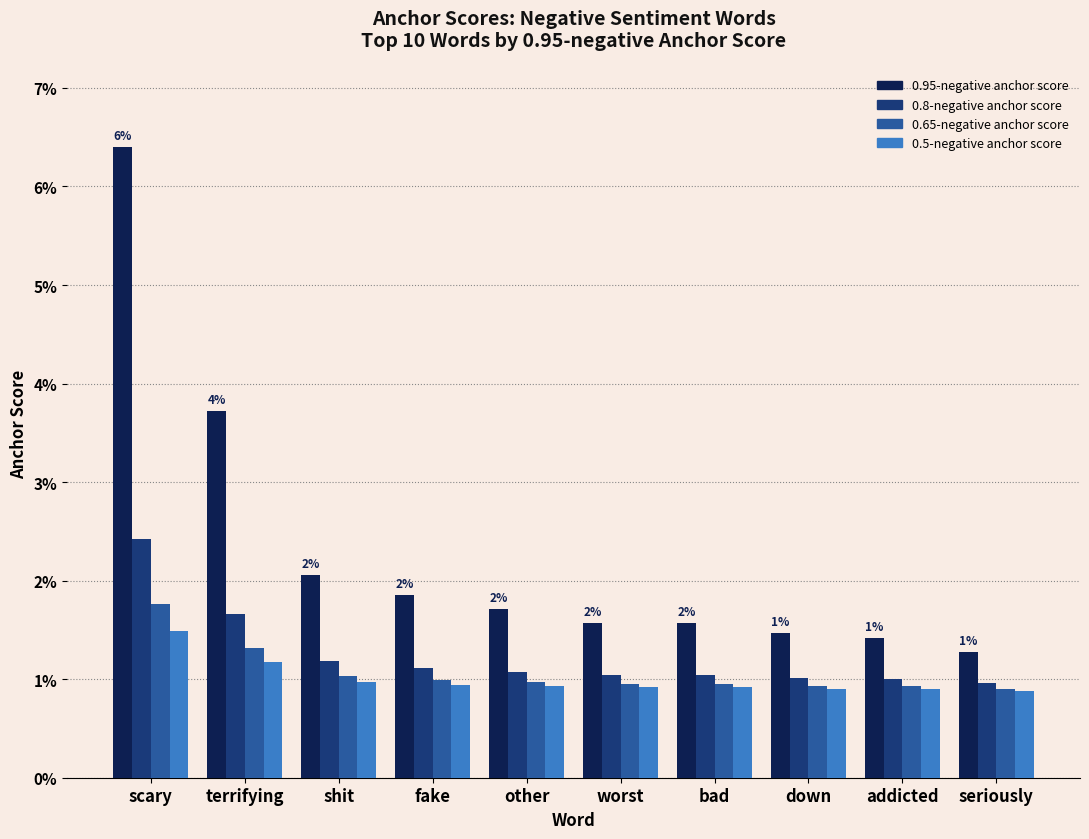

What are all the series names shown in the legend?

0.95-negative anchor score, 0.8-negative anchor score, 0.65-negative anchor score, 0.5-negative anchor score